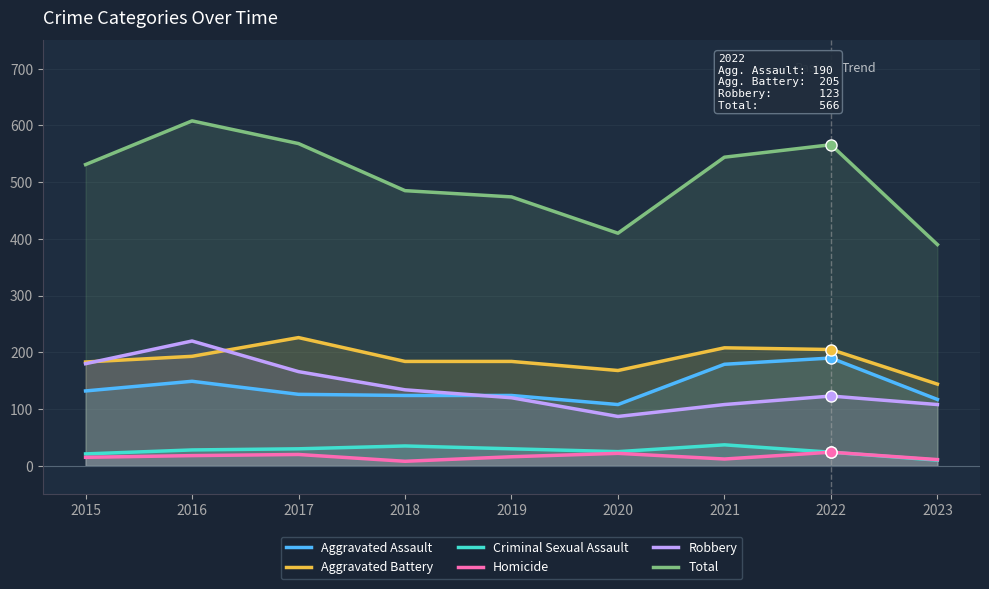

Between 2018 and 2022, which series saw the biggest shift?

Total